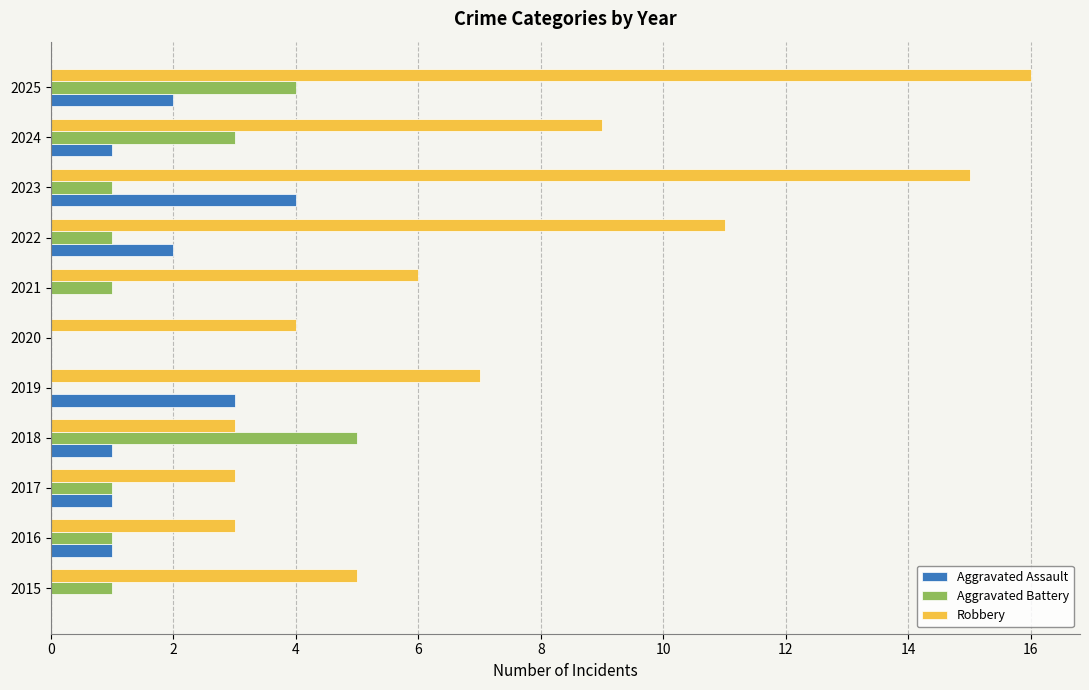

At which category is the sum across all series the highest?

2025